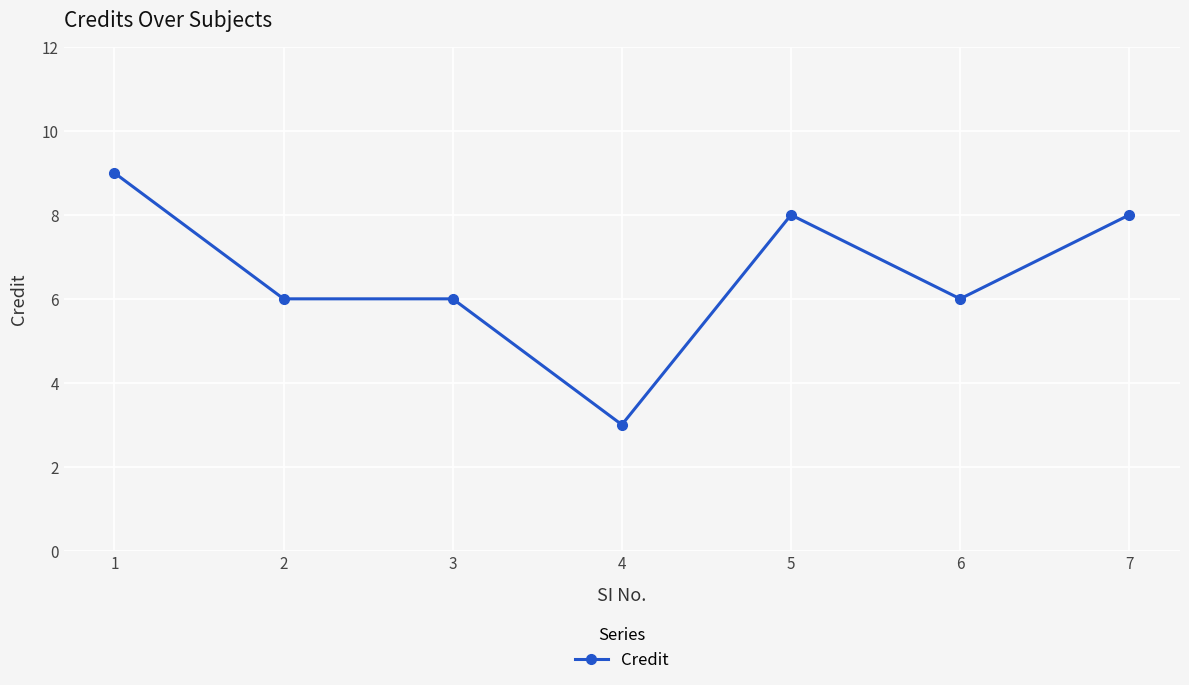

What is the difference between the second highest and minimum values?

5